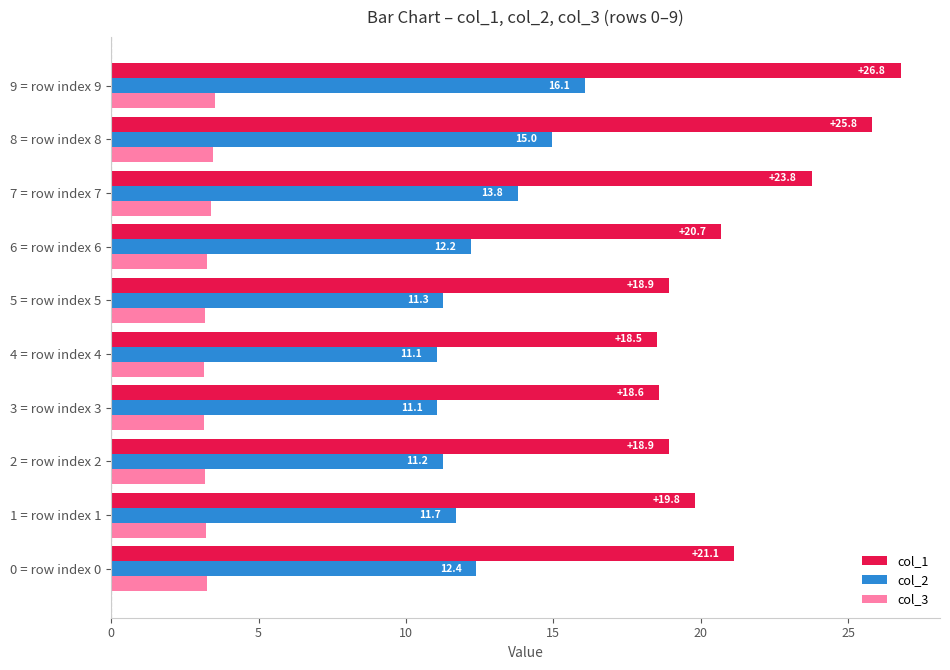

The value of col_3 at 8 = row index 8 is 2.1. True or false?

False